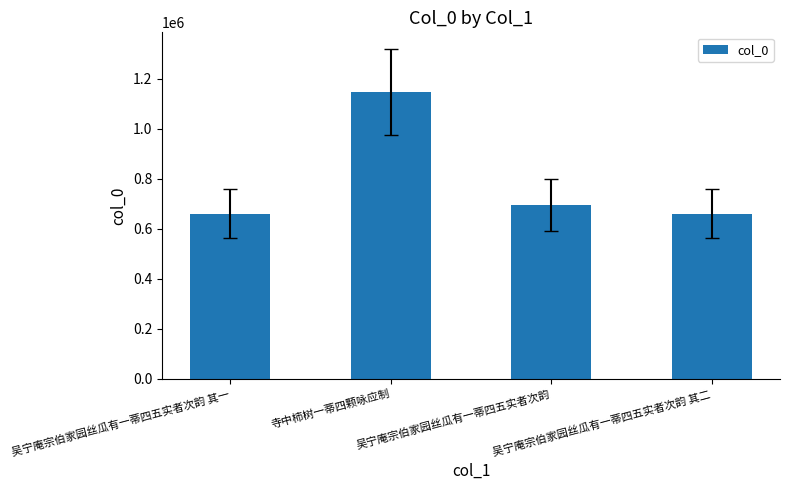

Which has a higher value, 吴宁庵宗伯家园丝瓜有一蒂四五实者次韵 其二 or 吴宁庵宗伯家园丝瓜有一蒂四五实者次韵?

吴宁庵宗伯家园丝瓜有一蒂四五实者次韵